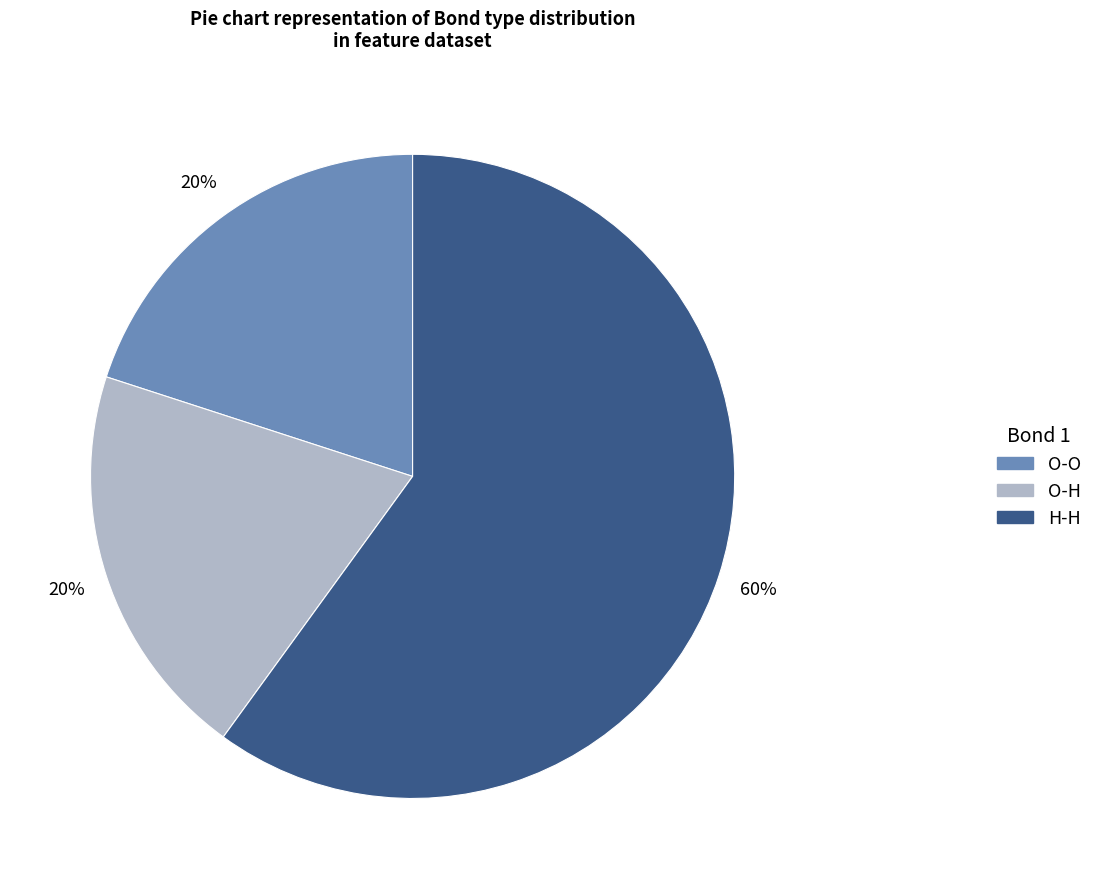

Do H-H and O-H together represent more than half of the pie?

Yes